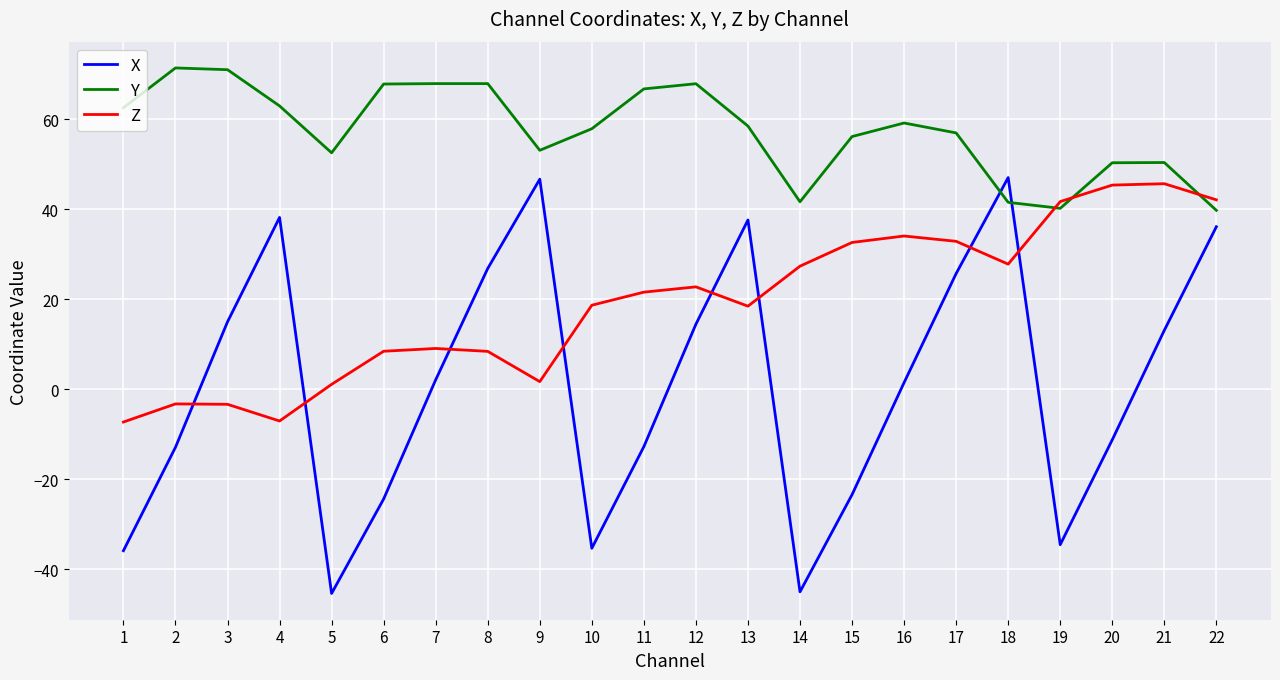

The X series shows -27.5 at 5. True or false?

False